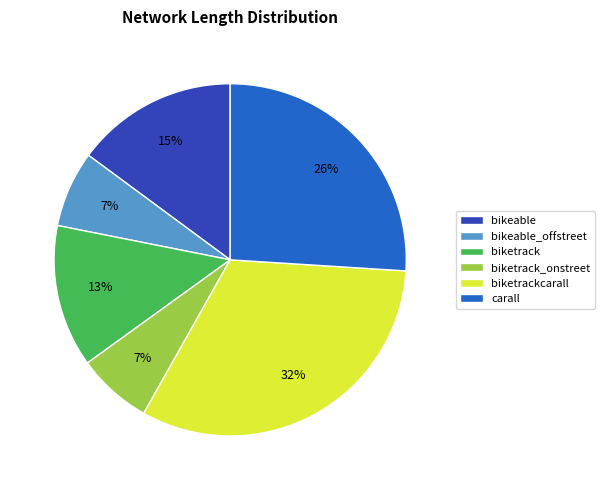

What is the ratio of the value at biketrack to the value at biketrack_onstreet?

1.9